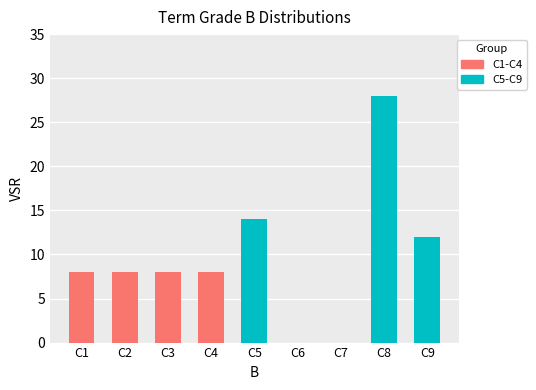

The chart shows a value of -19 at C7. True or false?

False